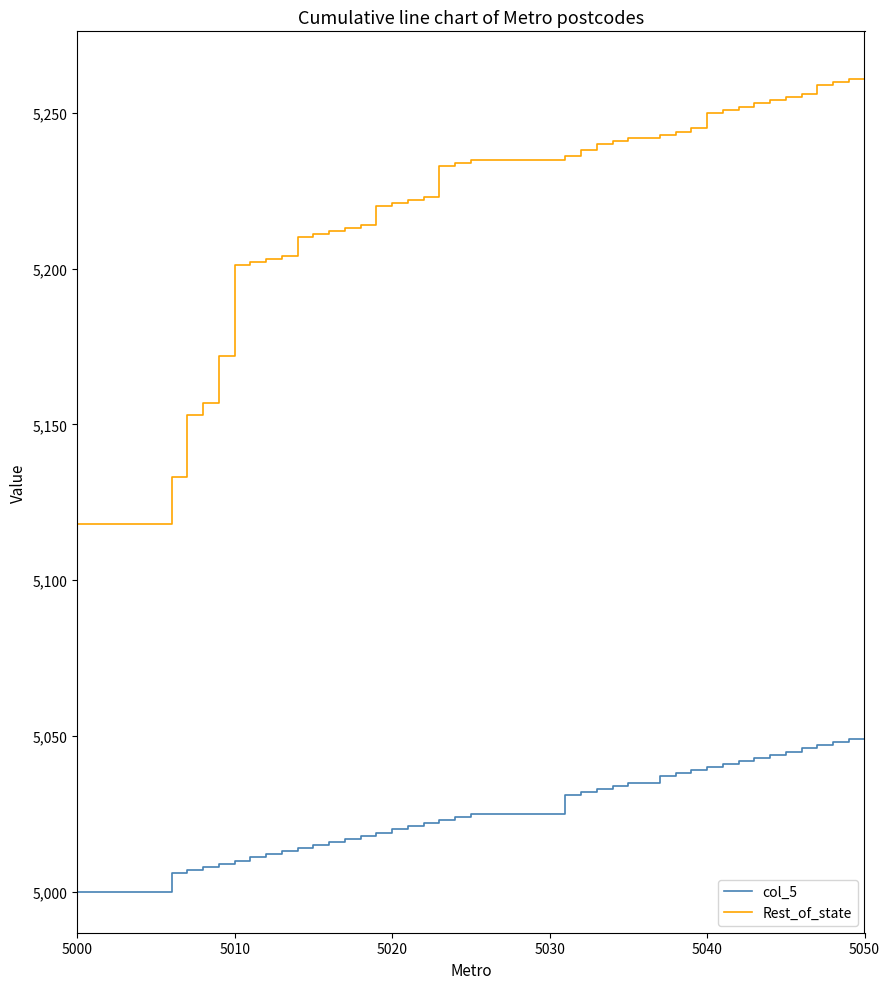

Rank the series by their average value, from highest to lowest.

Rest_of_state, col_5